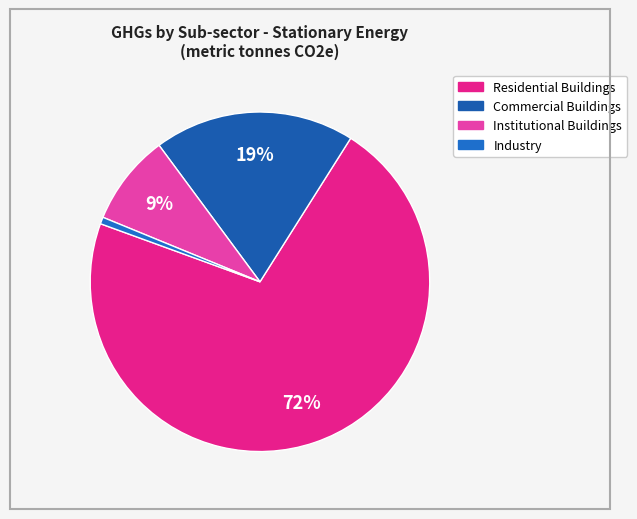

How many slices are in this pie chart?

4